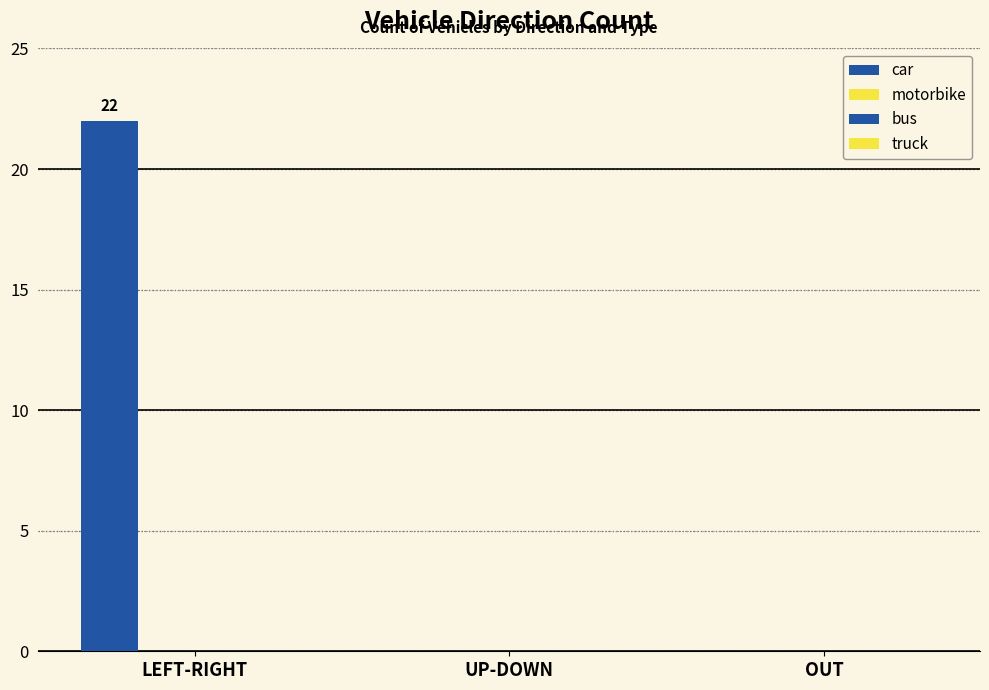

How many series are shown in this chart?

1